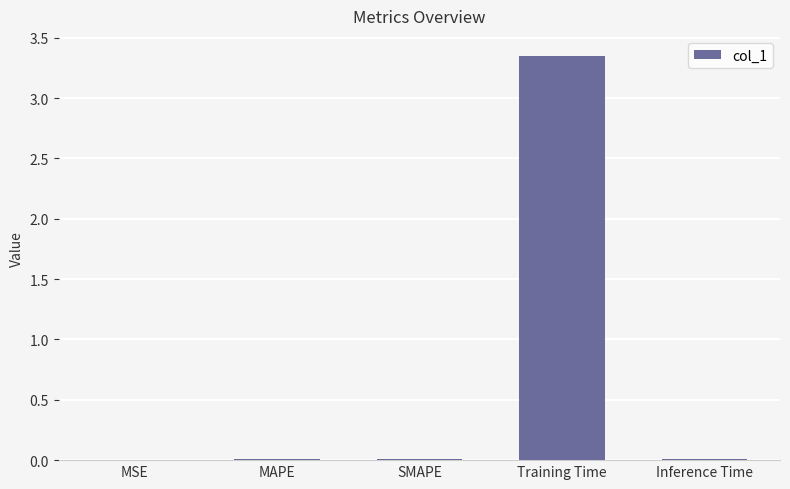

What is the change in value from MAPE to Training Time?

+3.3